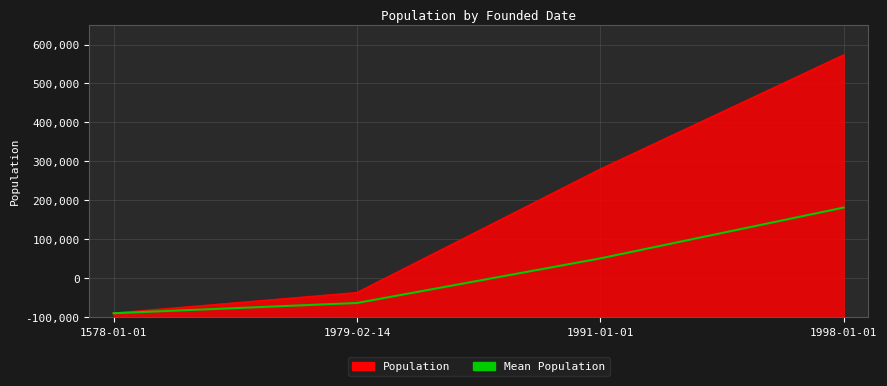

What is the label of the 3rd point from the right?

1979-02-14